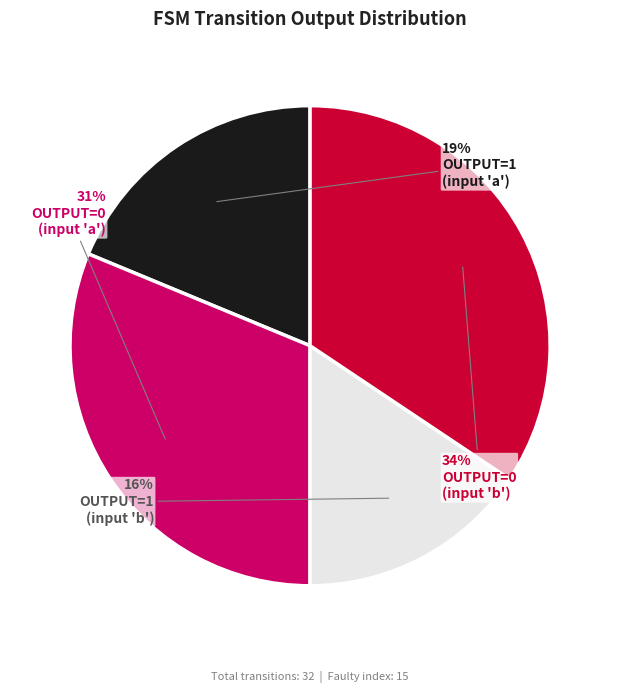

To the nearest percent, what is the average slice percentage?

25%